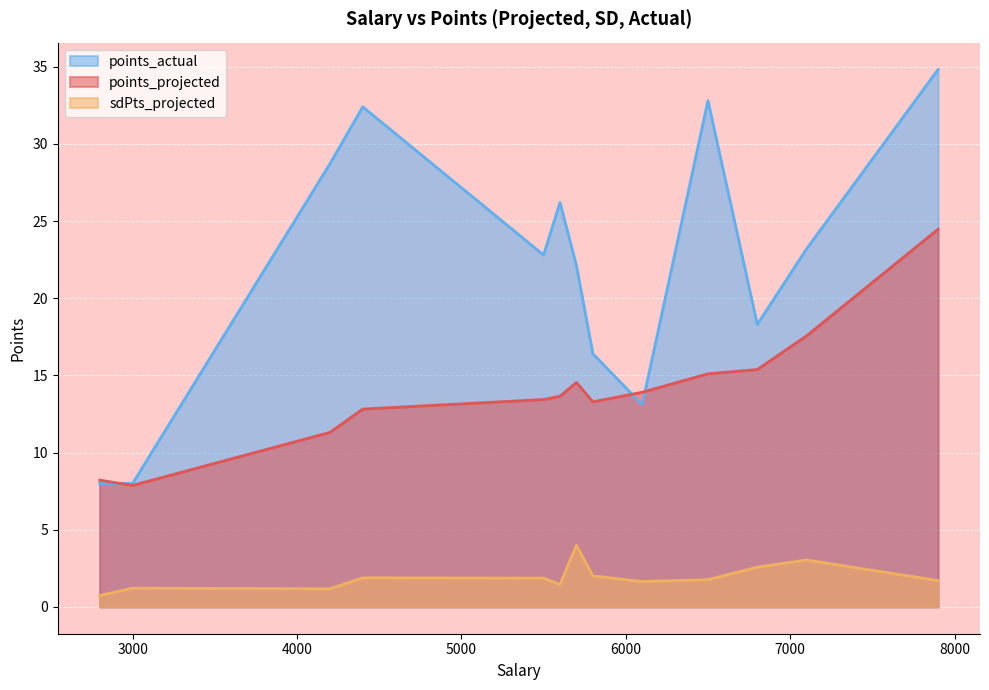

Between 7100 and 5800, which series saw the biggest shift?

points_actual